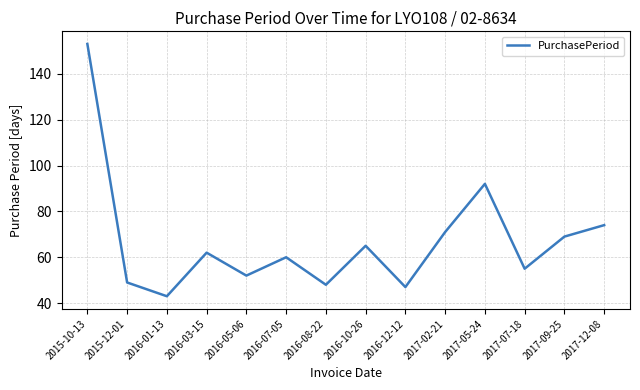

Where is the first local minimum?

2016-01-13